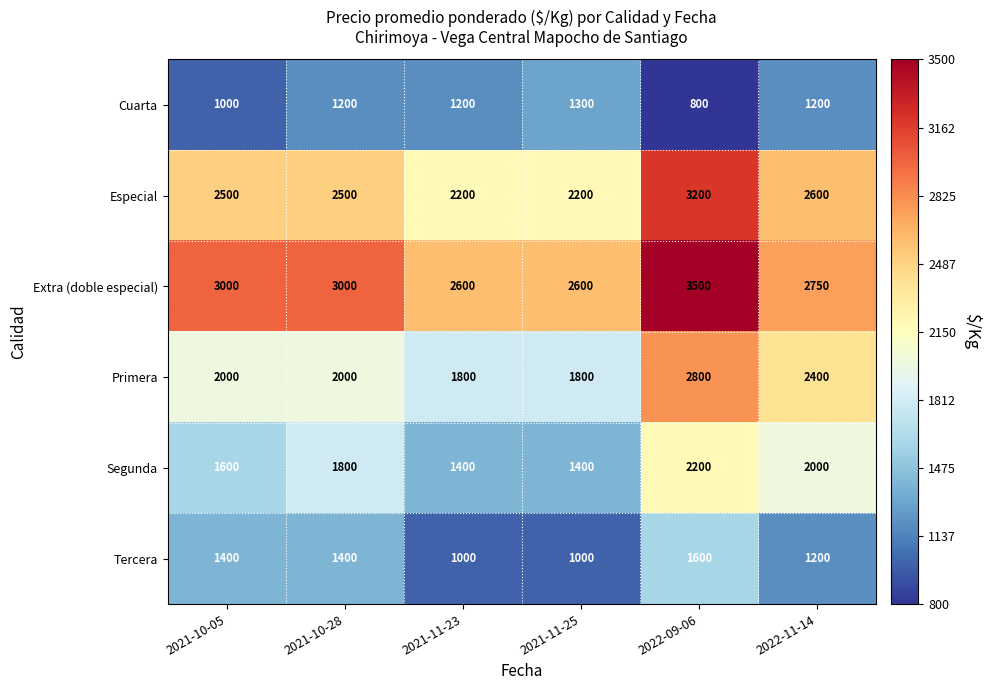

What is the total value across all series at 2021-11-23?

10200